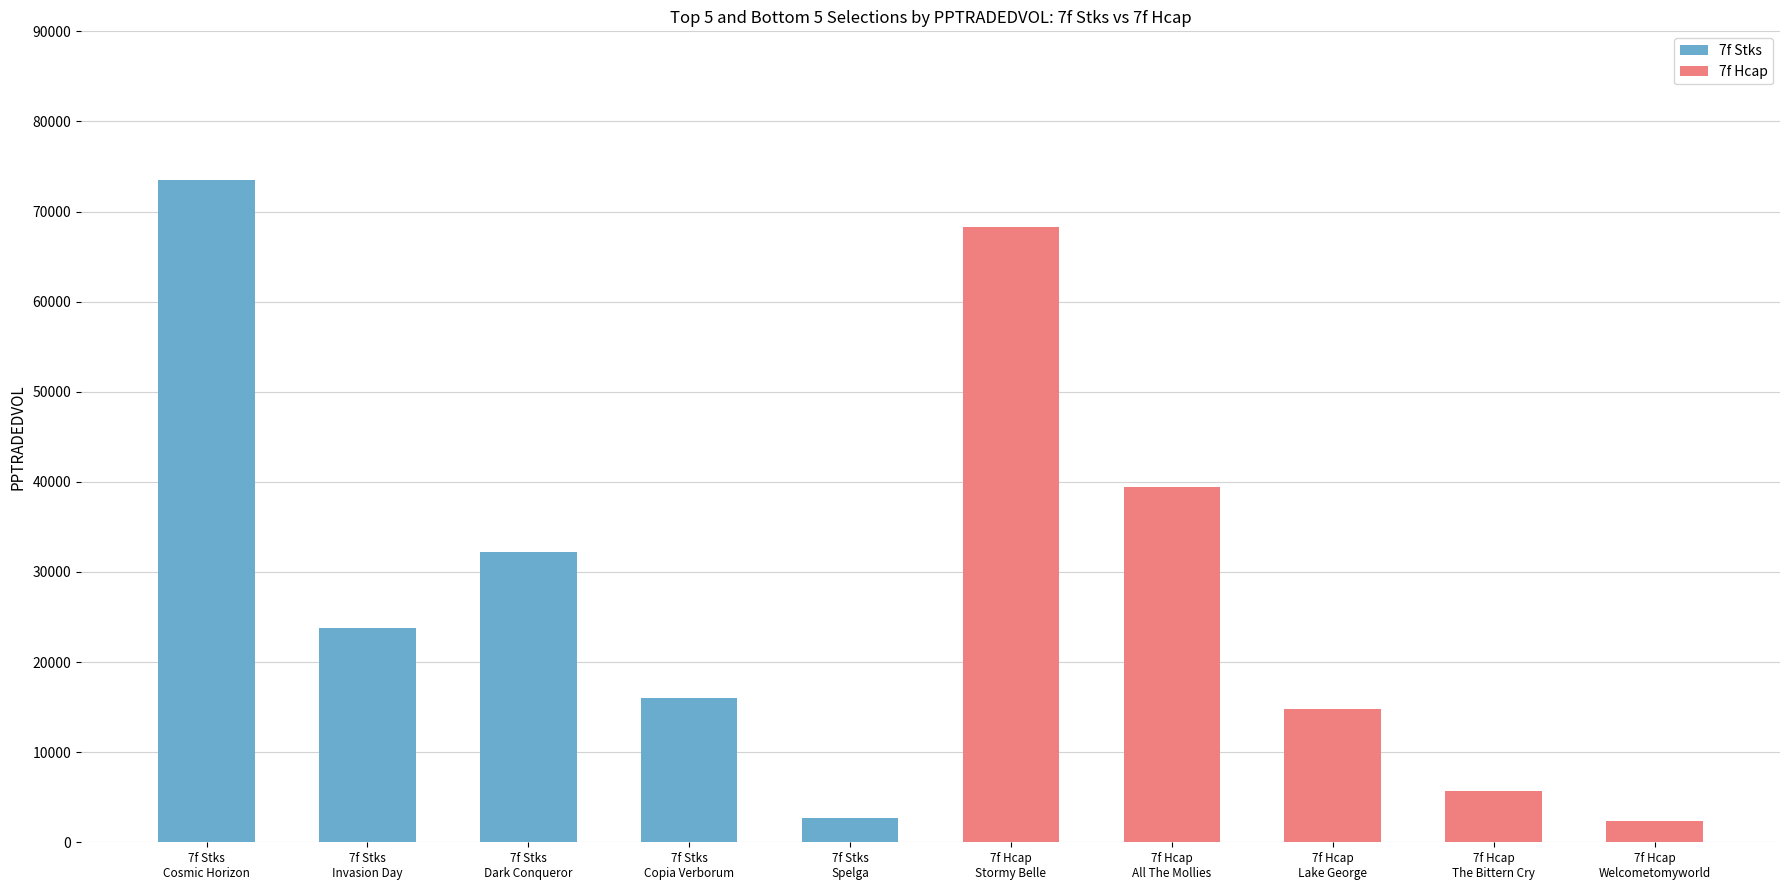

Which series changed the most between 7f Stks
Copia Verborum and 7f Stks
Spelga?

7f Stks